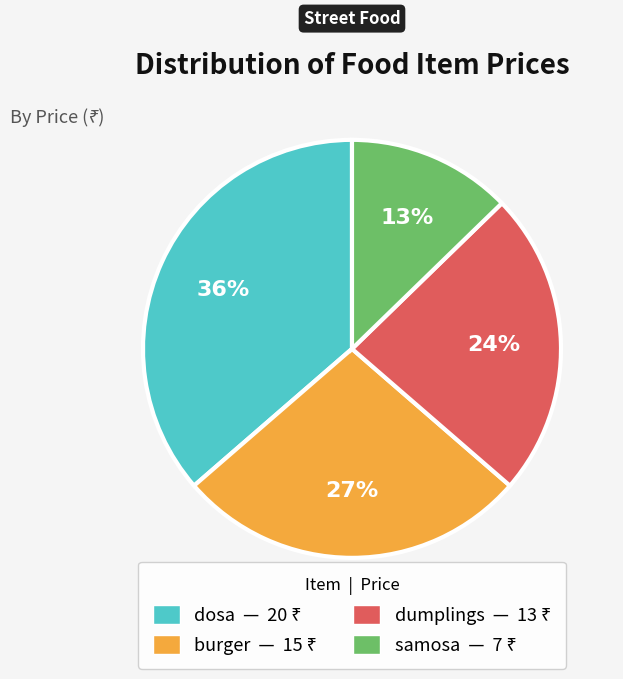

Which has a higher value, samosa or dosa?

dosa